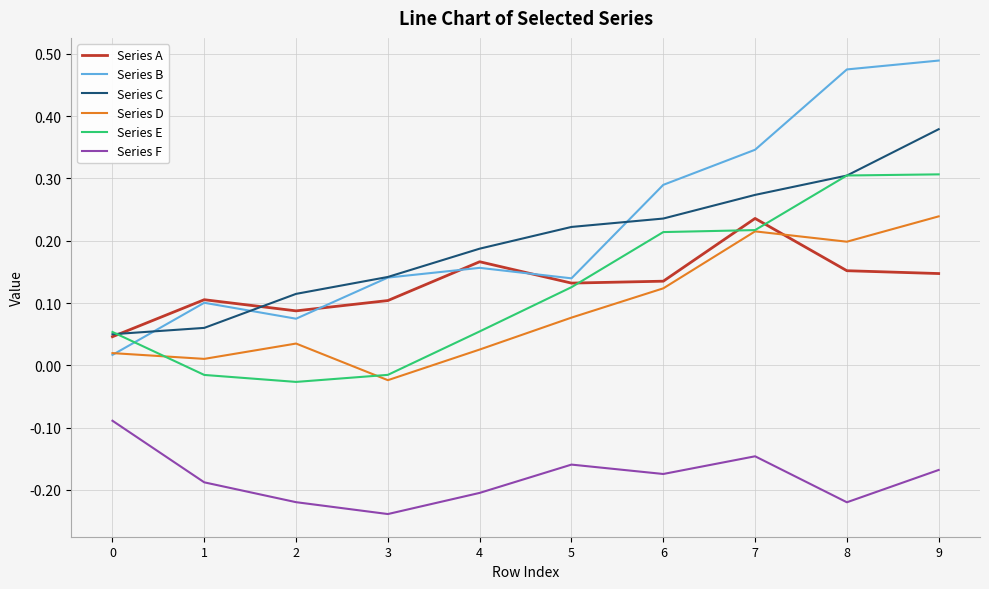

Between 0 and 6, which series saw the biggest shift?

Series B